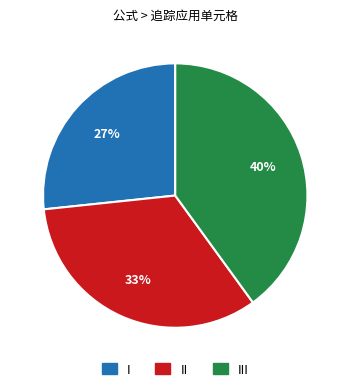

Combined, do II and I account for over 50%?

Yes